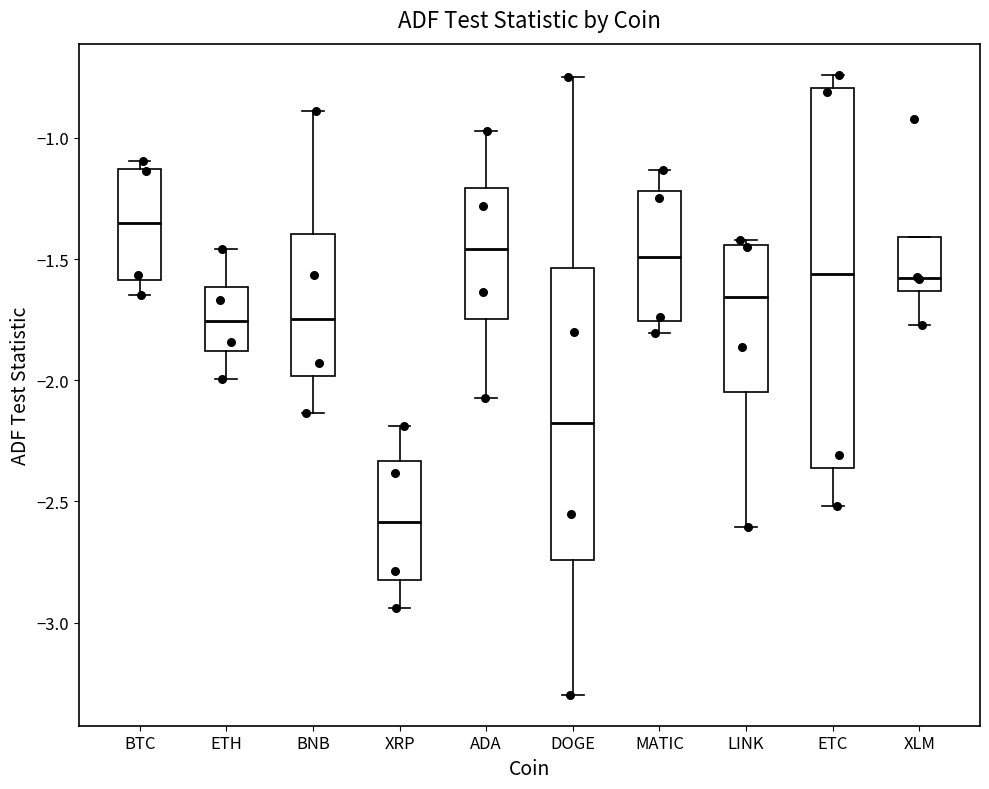

Comparing the boxes themselves (not the whiskers), which one is the tallest?

ETC